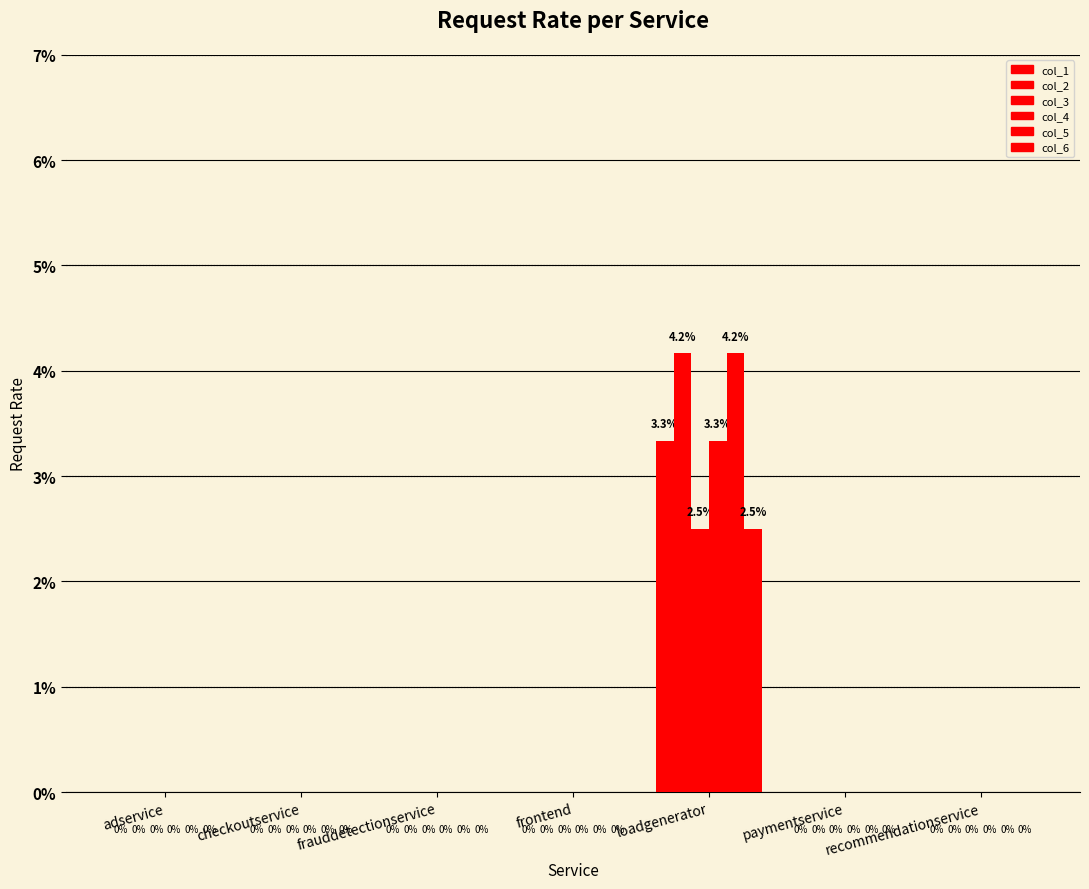

Are the bars grouped side by side (vs. stacked)?

Yes